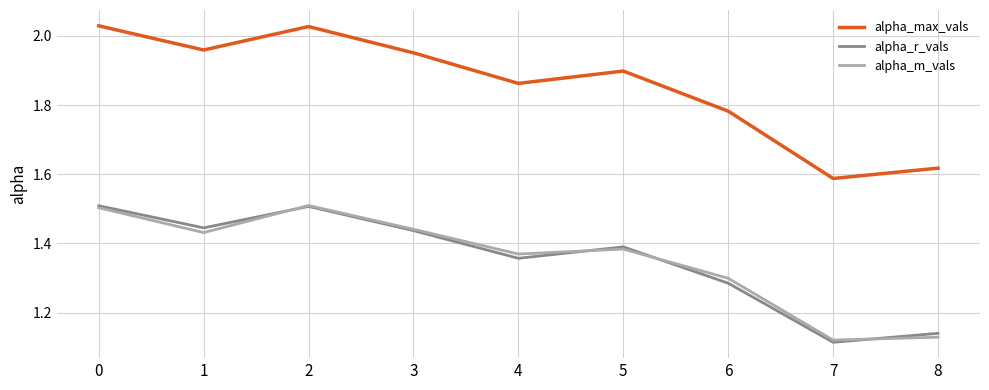

What is the total value across all series at 6?

4.4